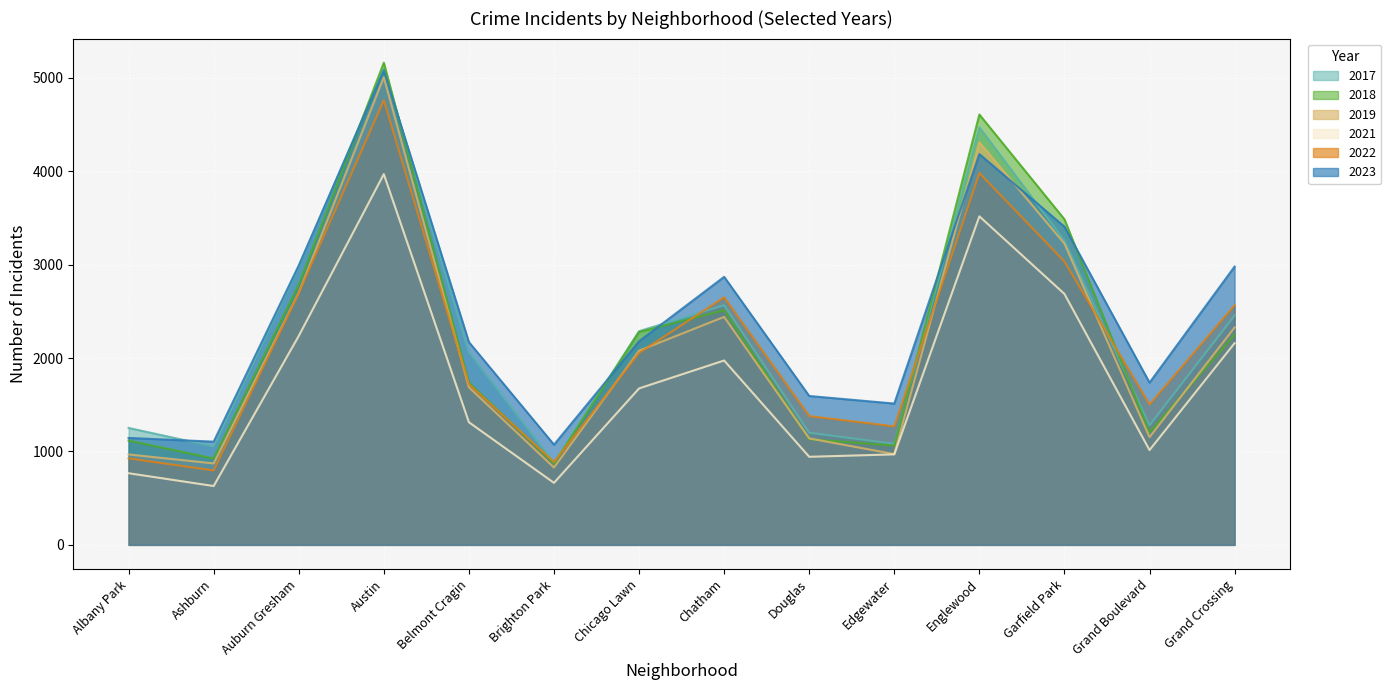

True or false: 2023 has more than 0 points higher than both neighbors.

True